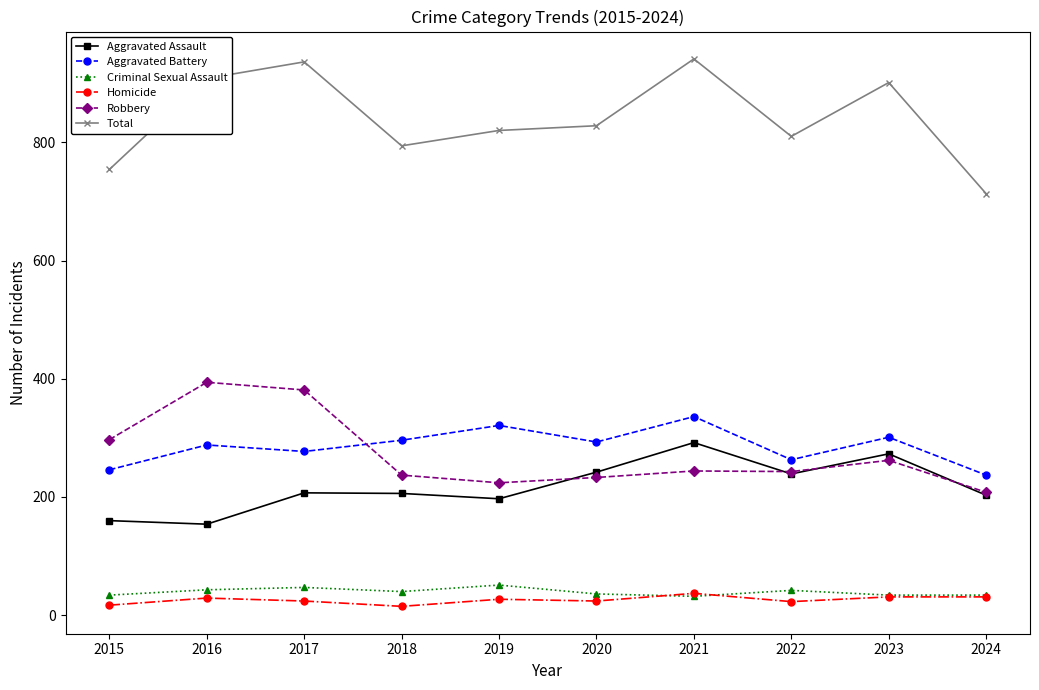

True or false: Total has more than 2 points higher than both neighbors.

True